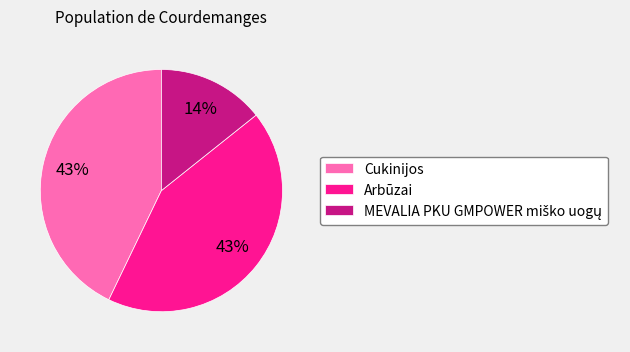

To the nearest percent, what is the average slice percentage?

33%